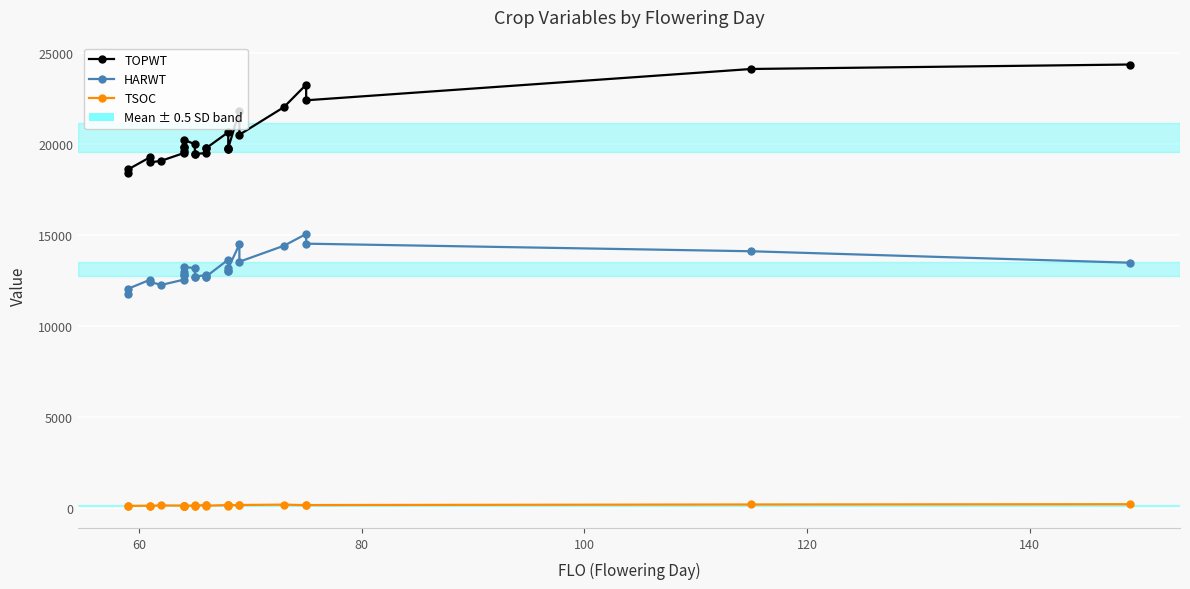

True or false: TOPWT and TSOC intersect in this chart.

False